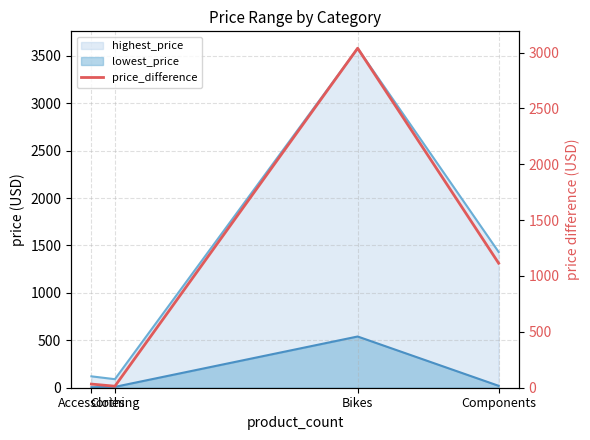

Where does the data first go above 1114?

Bikes